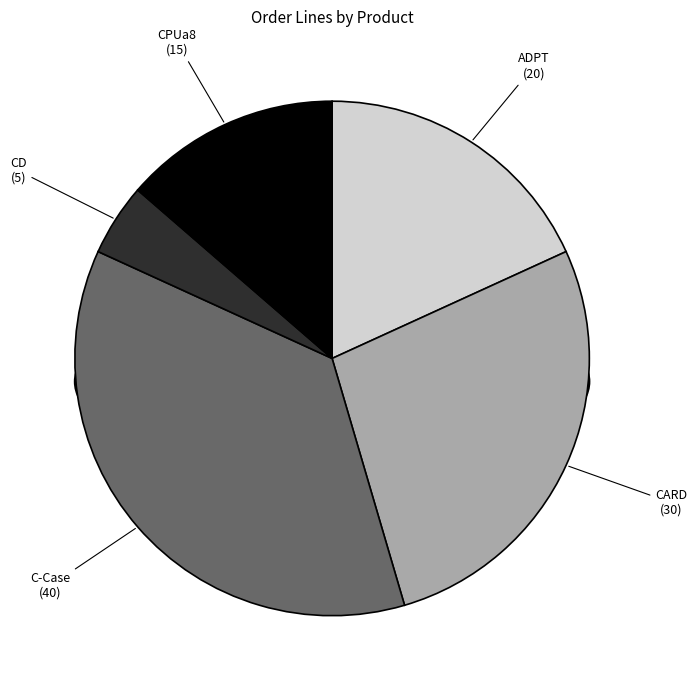

Which slice is the largest?

C-Case